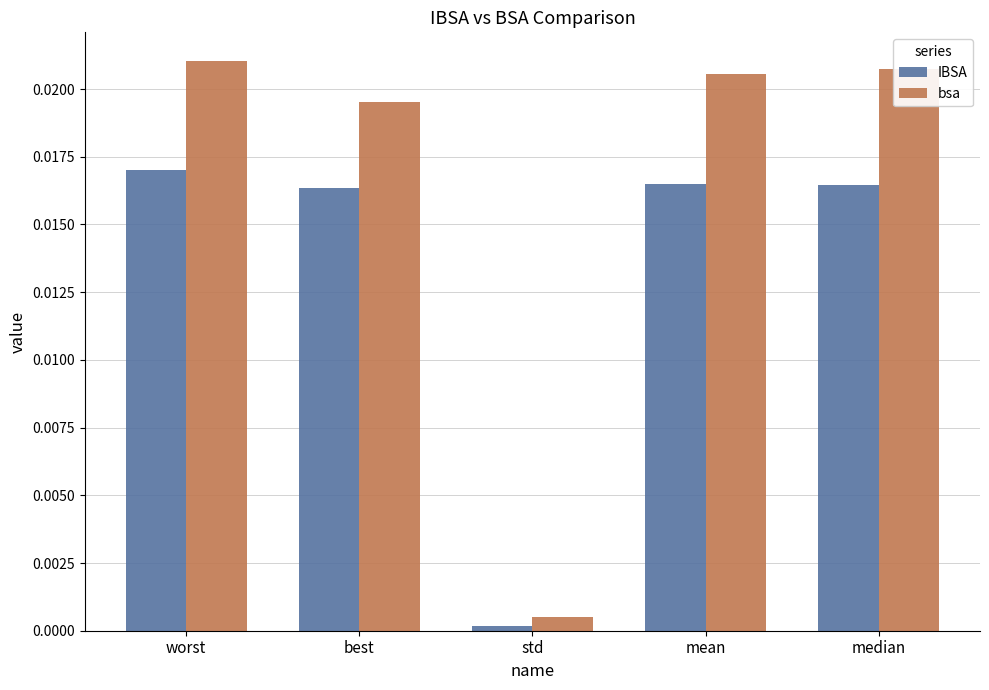

What is the label of the 5th bar from the left?

median